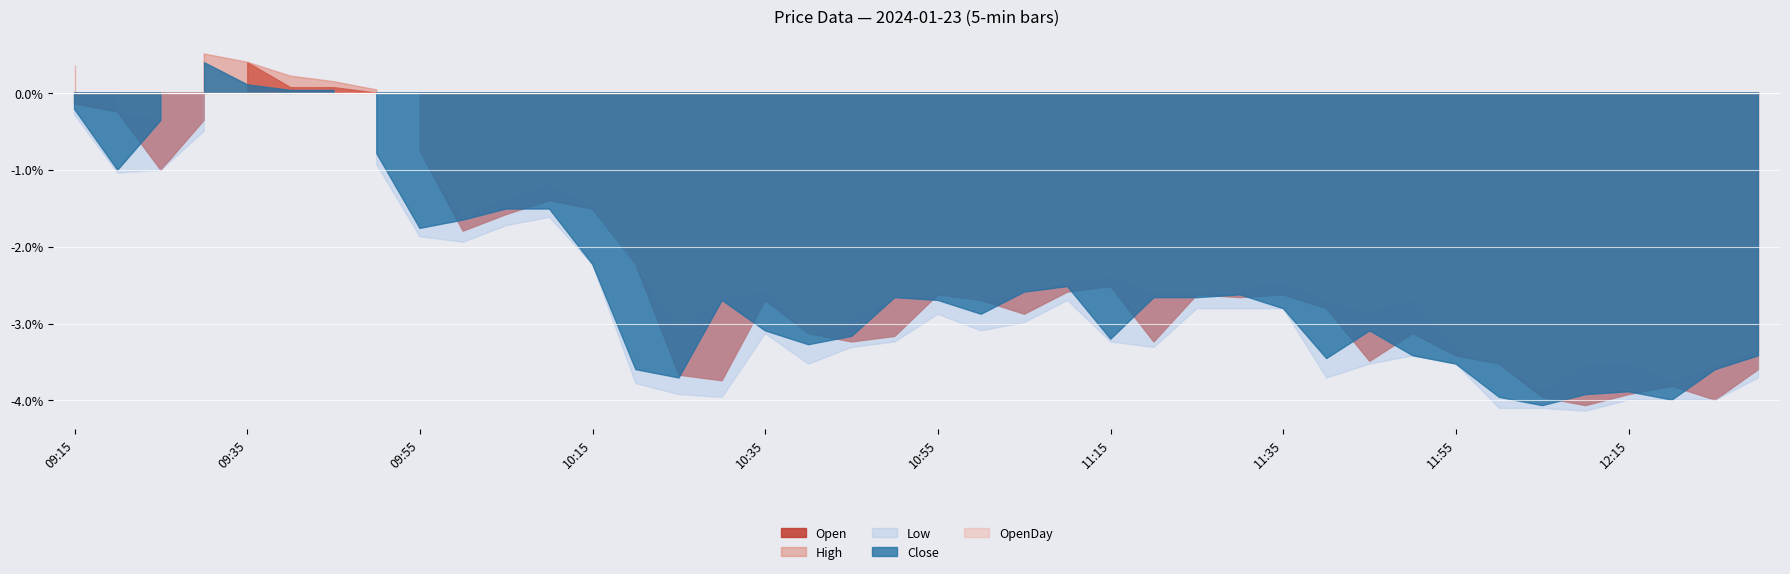

Between 09:50 and 09:30, which is larger?

09:50